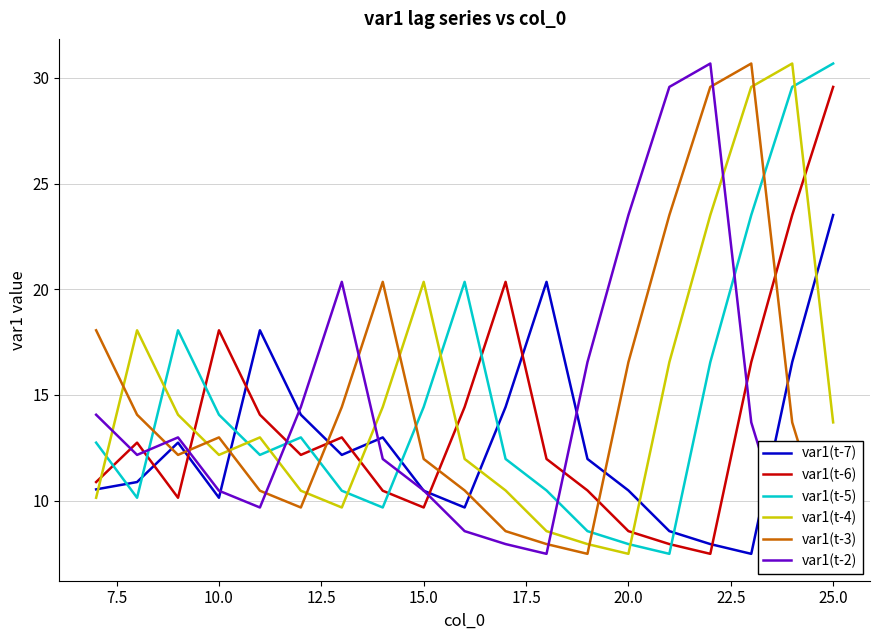

What is the lowest value of the var1(t-7) series?

7.5